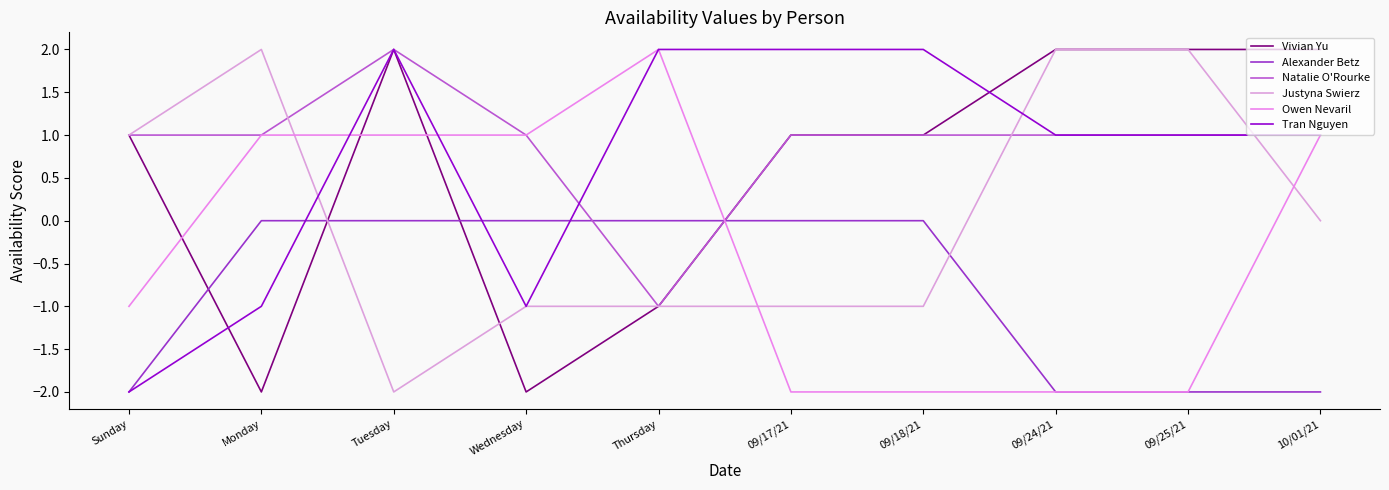

List the labels in order of Tran Nguyen value, smallest first.

Sunday, Monday, Wednesday, 09/24/21, 09/25/21, 10/01/21, Tuesday, Thursday, 09/17/21, 09/18/21